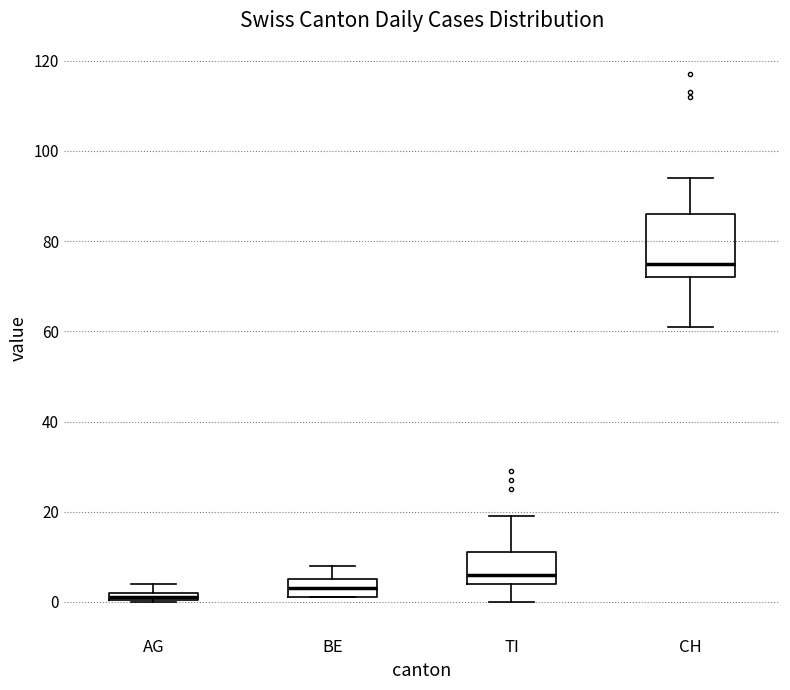

Comparing the boxes themselves (not the whiskers), which one is the tallest?

CH